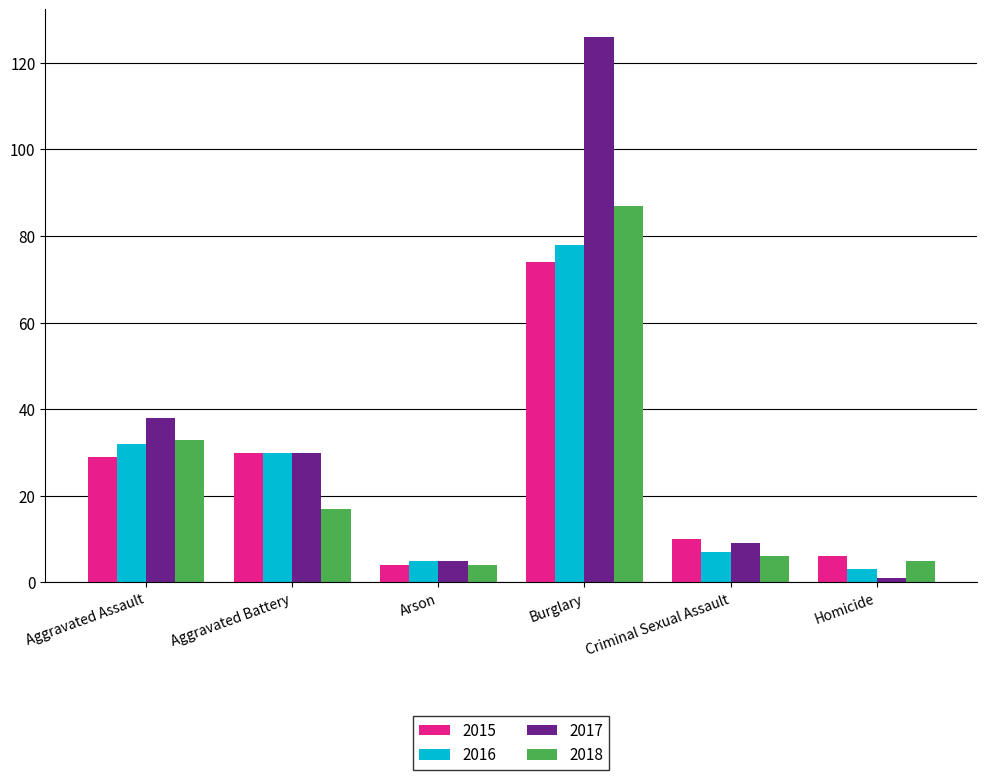

What is the minimum value shown in the chart?

1